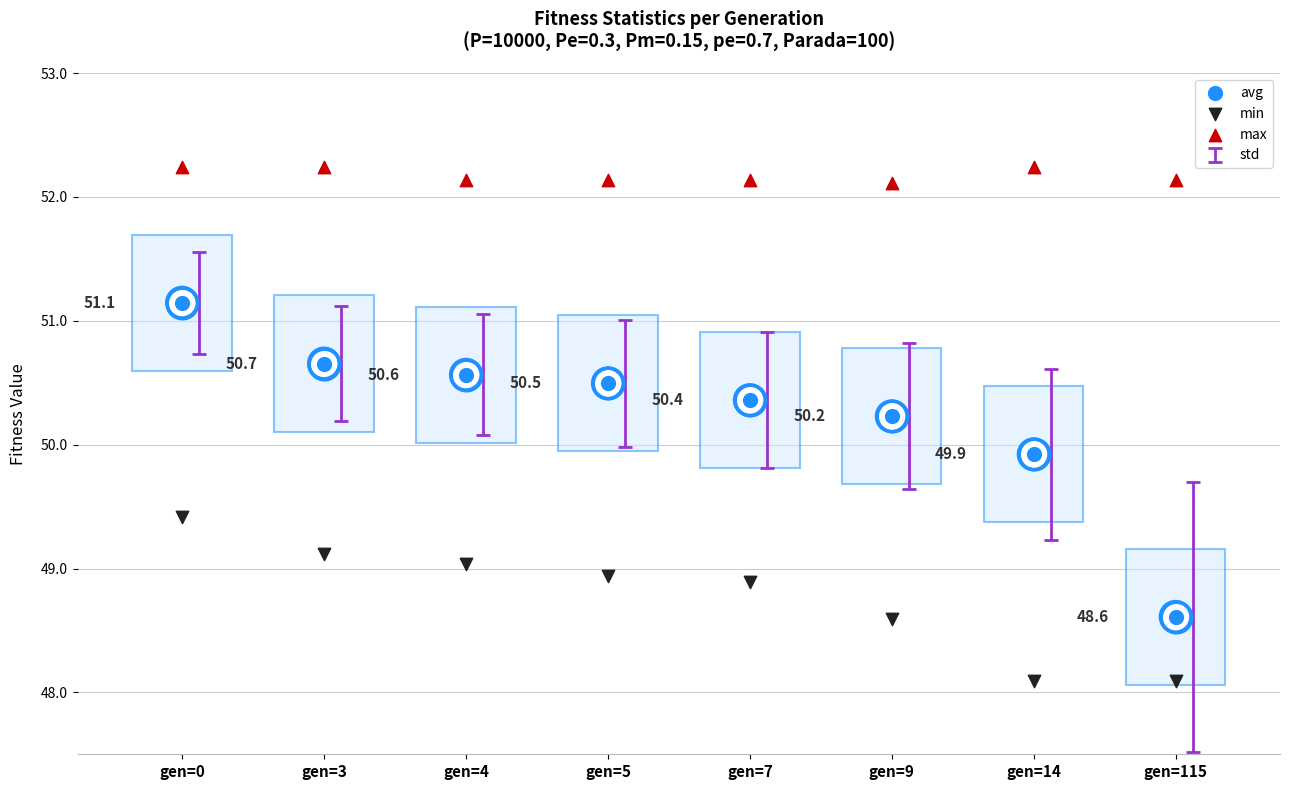

At which category is the sum across all series the highest?

gen=0